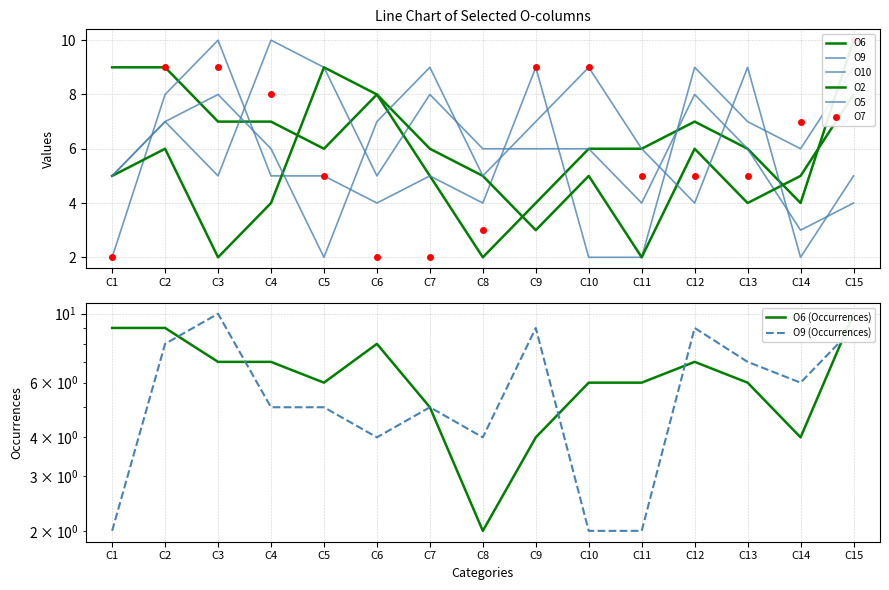

After their last crossing, which series has the higher values: O10 or O7?

O7